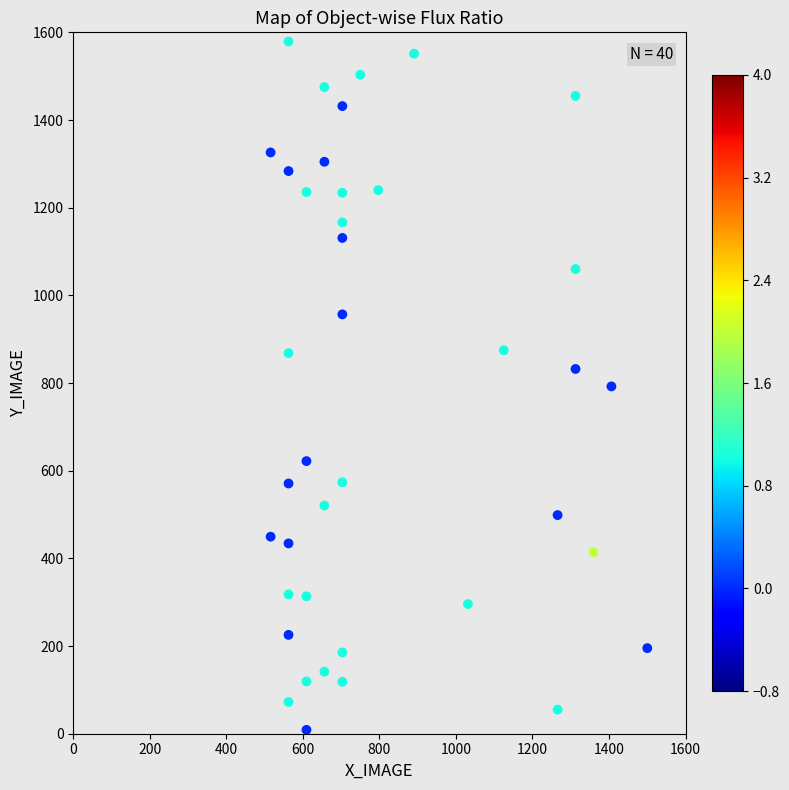

What is the range of Y values (max minus min)?

1570.2